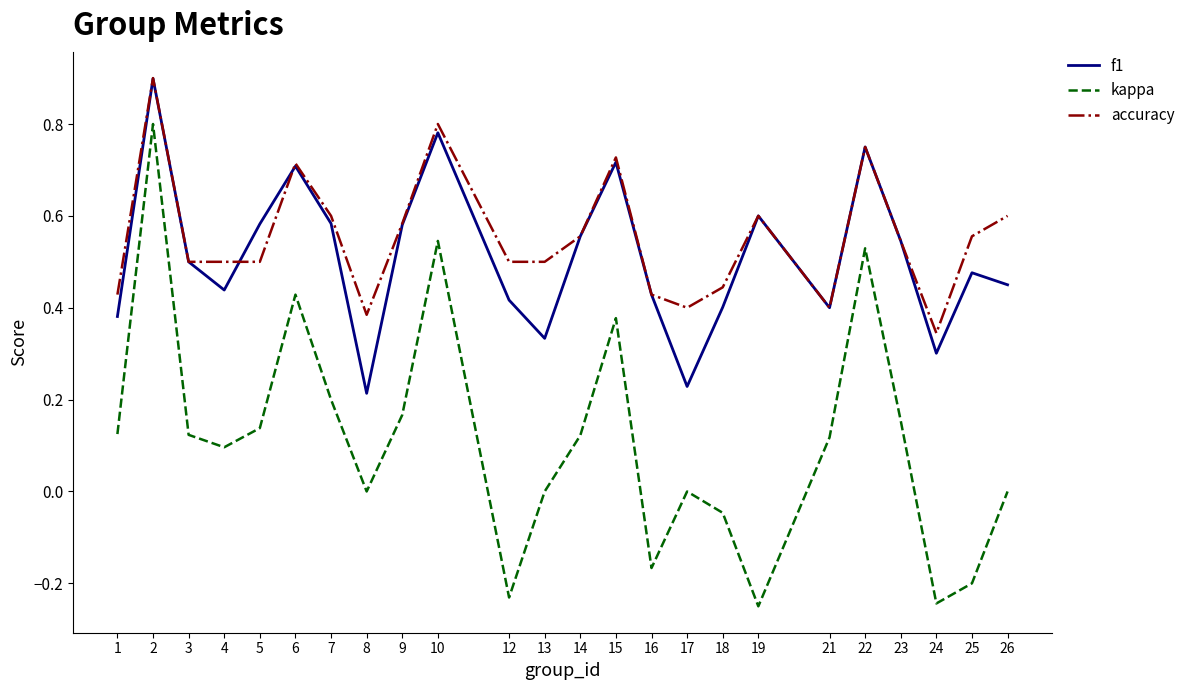

True or false: kappa and f1 intersect in this chart.

False